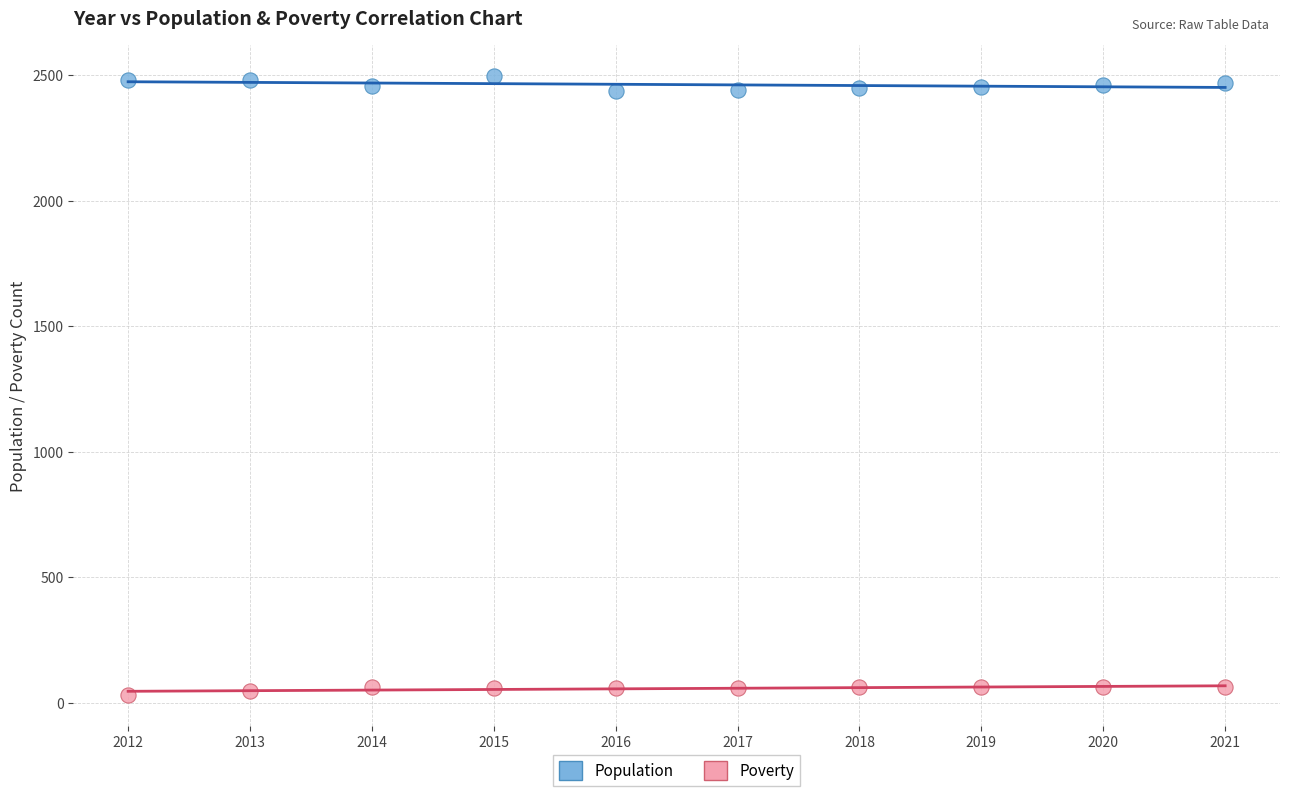

Across all data points, what is the range of Y values (max minus min)?

2463